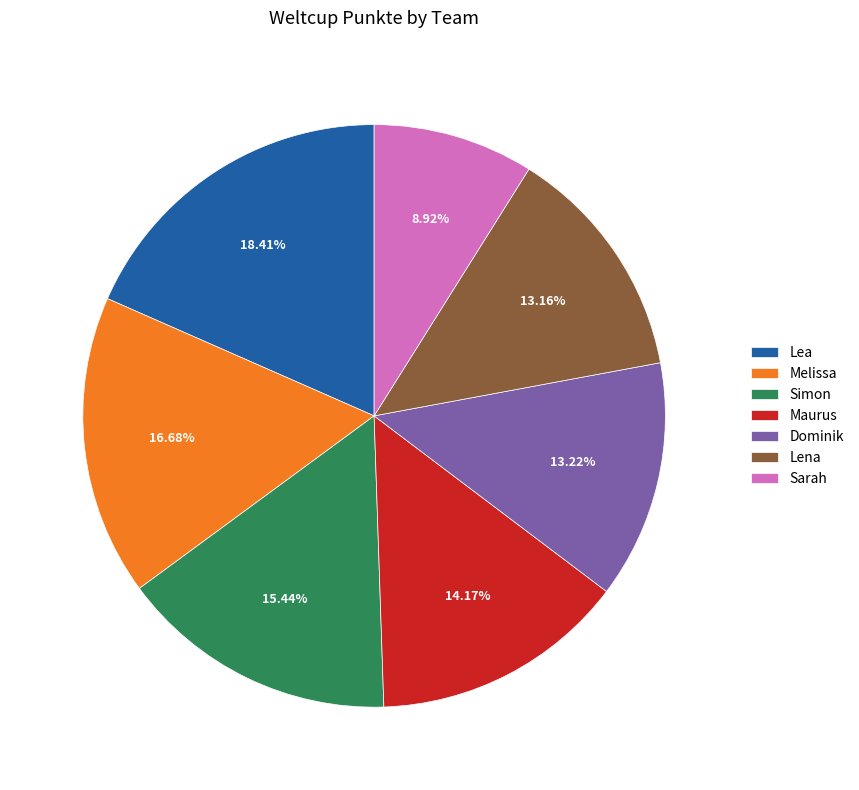

Is it true that Maurus is 14% of the pie?

True